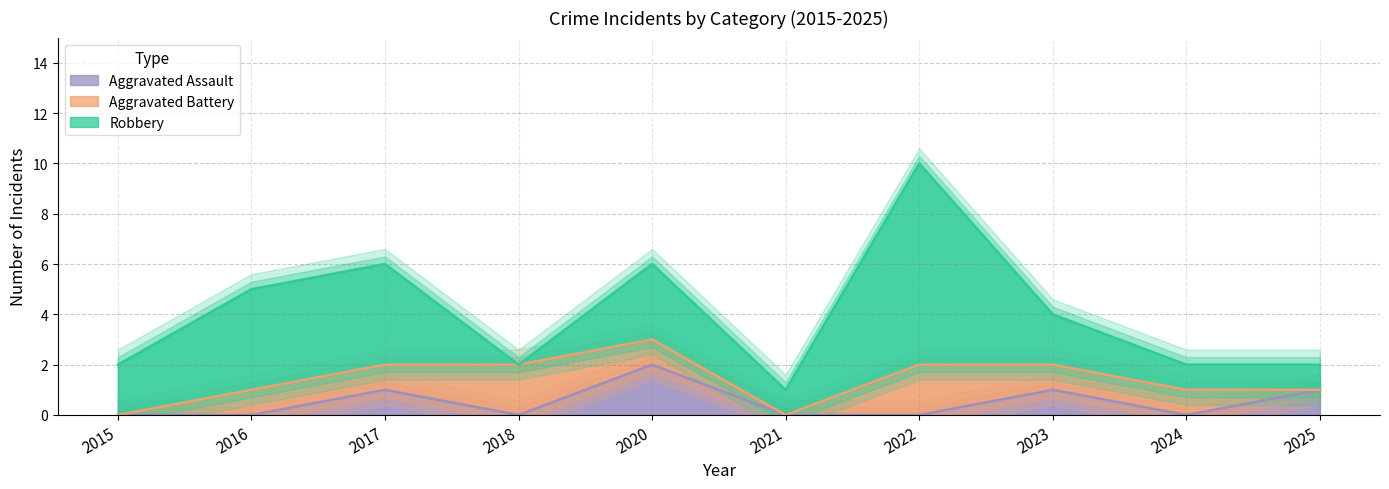

Rank the categories by Aggravated Assault value from lowest to highest.

2015, 2016, 2018, 2021, 2022, 2024, 2017, 2023, 2025, 2020